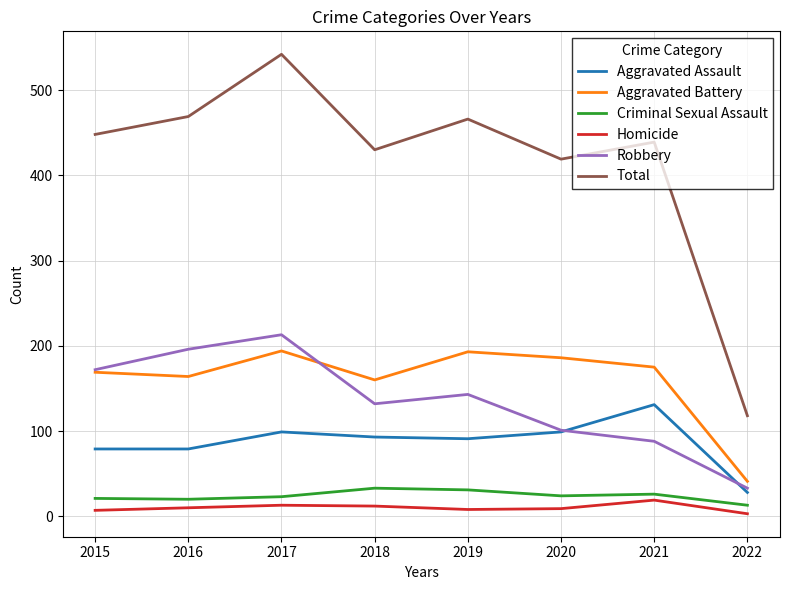

How many values in the Robbery series are below 143?

4